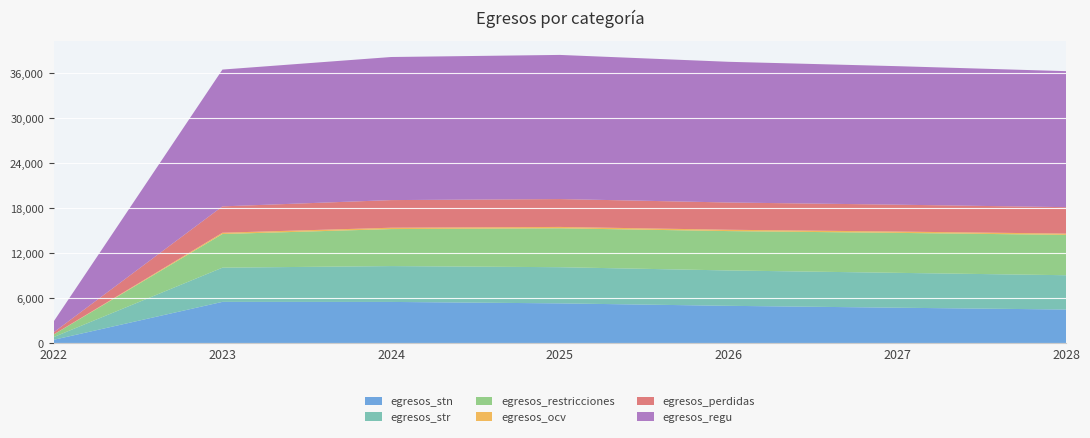

Reading left to right, transcribe all the data shown in this chart.

egresos_stn: 451.5	5514.4	5506.1	5313.2	4986.4	4734.0	4493.2
egresos_str: 363.1	4563.8	4783.7	4827.9	4720.6	4654.4	4576.8
egresos_restricciones: 346.5	4491.3	4939.9	5192.2	5253.5	5334.5	5382.8
egresos_ocv: 13.7	172.0	180.4	182.1	178.1	175.6	172.8
egresos_perdidas: 279.9	3517.7	3687.3	3721.5	3638.8	3587.8	3528.0
egresos_regu: 1454.8	18259.2	19097.4	19236.8	18777.4	18486.3	18153.6